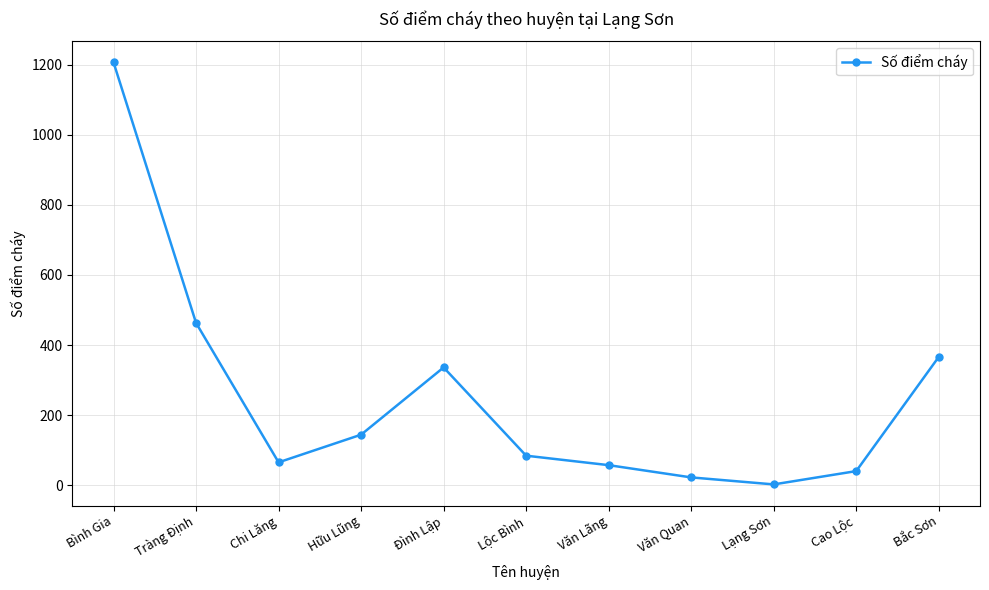

Is it true that the value at Tràng Định is 205?

False